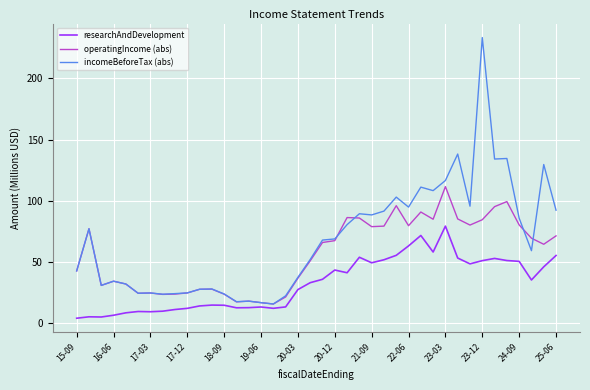

Rank the series by their maximum value, from lowest to highest.

researchAndDevelopment, operatingIncome (abs), incomeBeforeTax (abs)